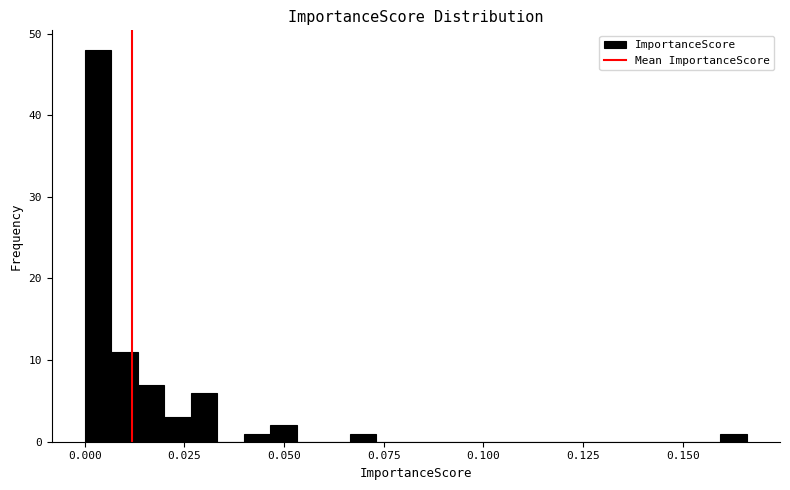

Read against the x-axis, roughly where is the centre of the tallest bar?

0.005